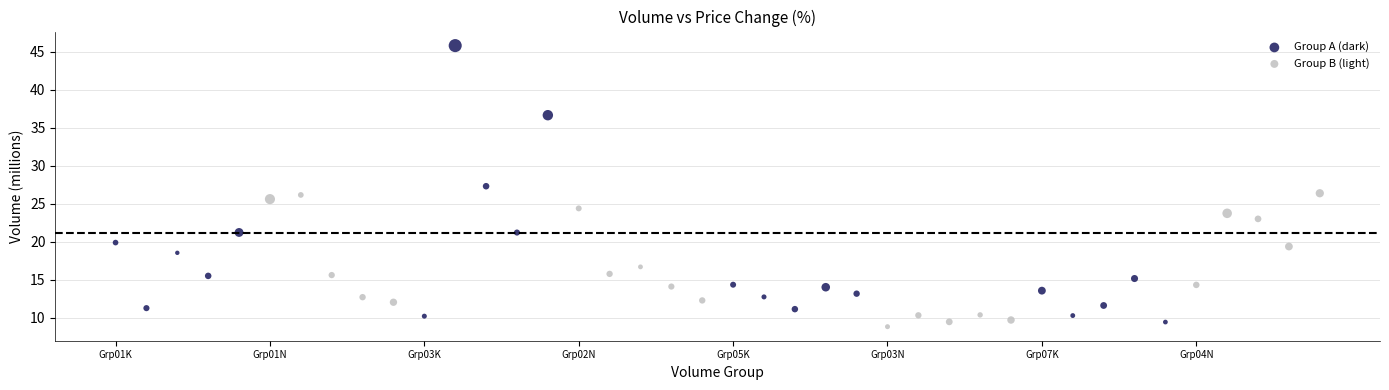

Which series reaches the minimum Y coordinate?

Group B (light)